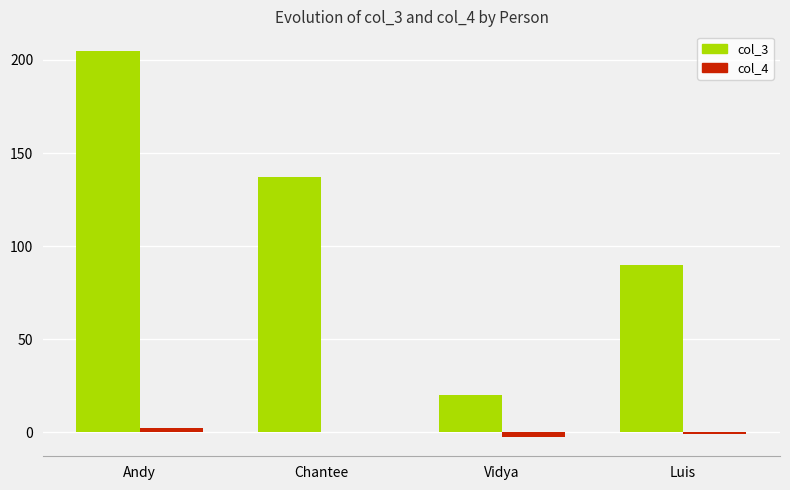

What is the total value across all series at Chantee?

137.4